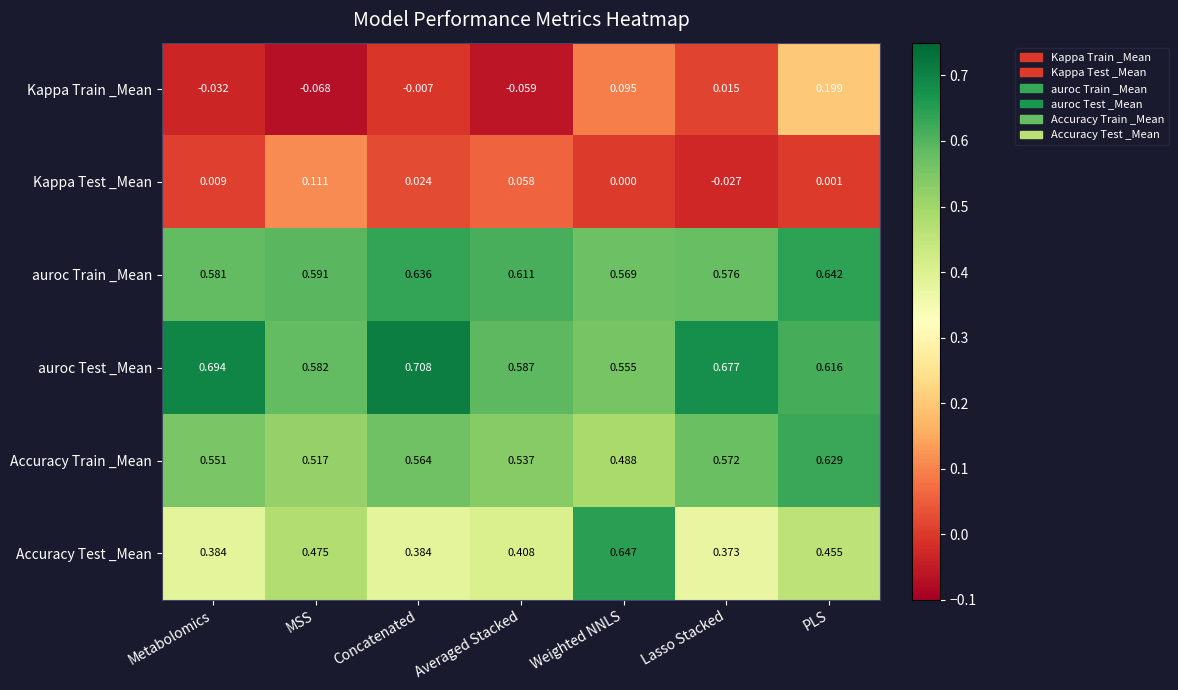

Which series has the largest total across all categories?

auroc Test _Mean